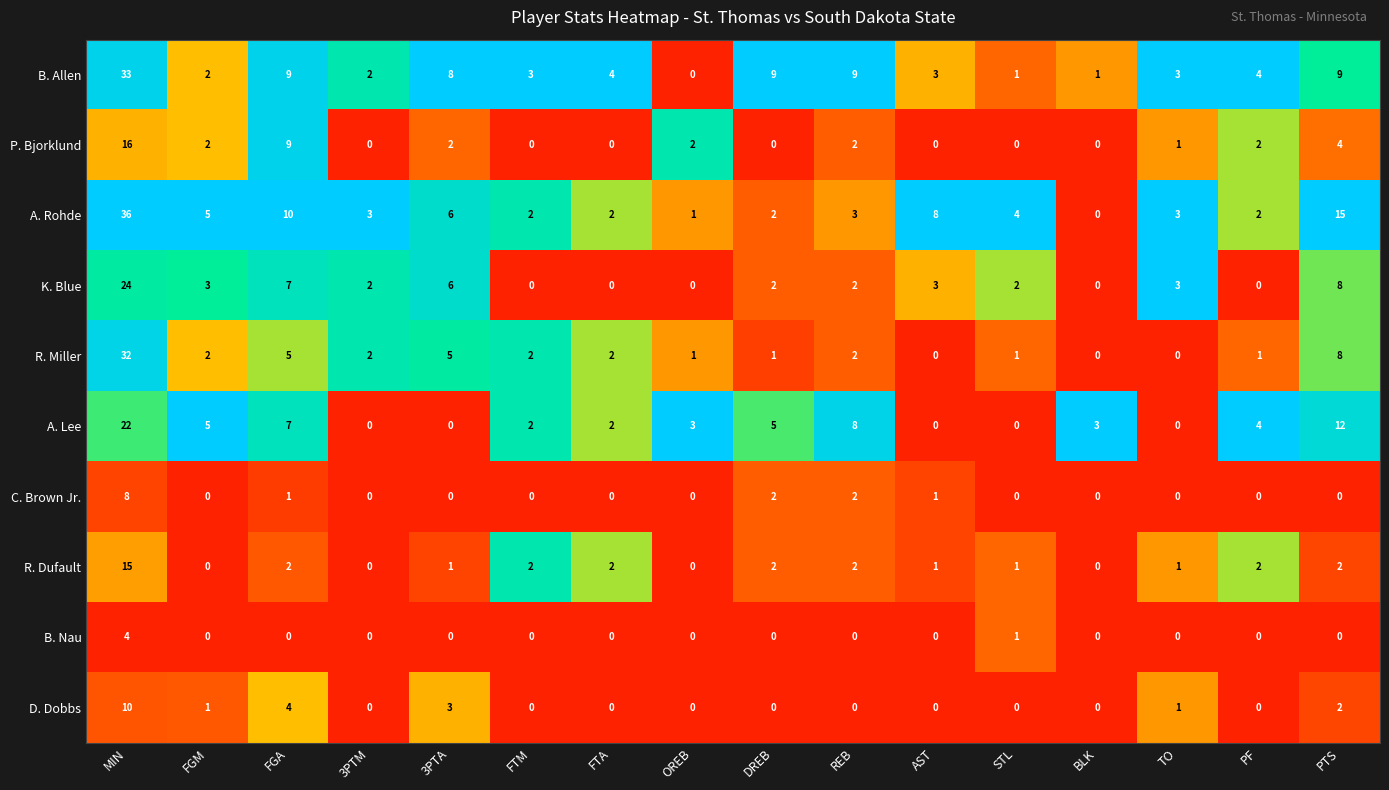

Where is K. Blue nearest to the value 12?

PTS